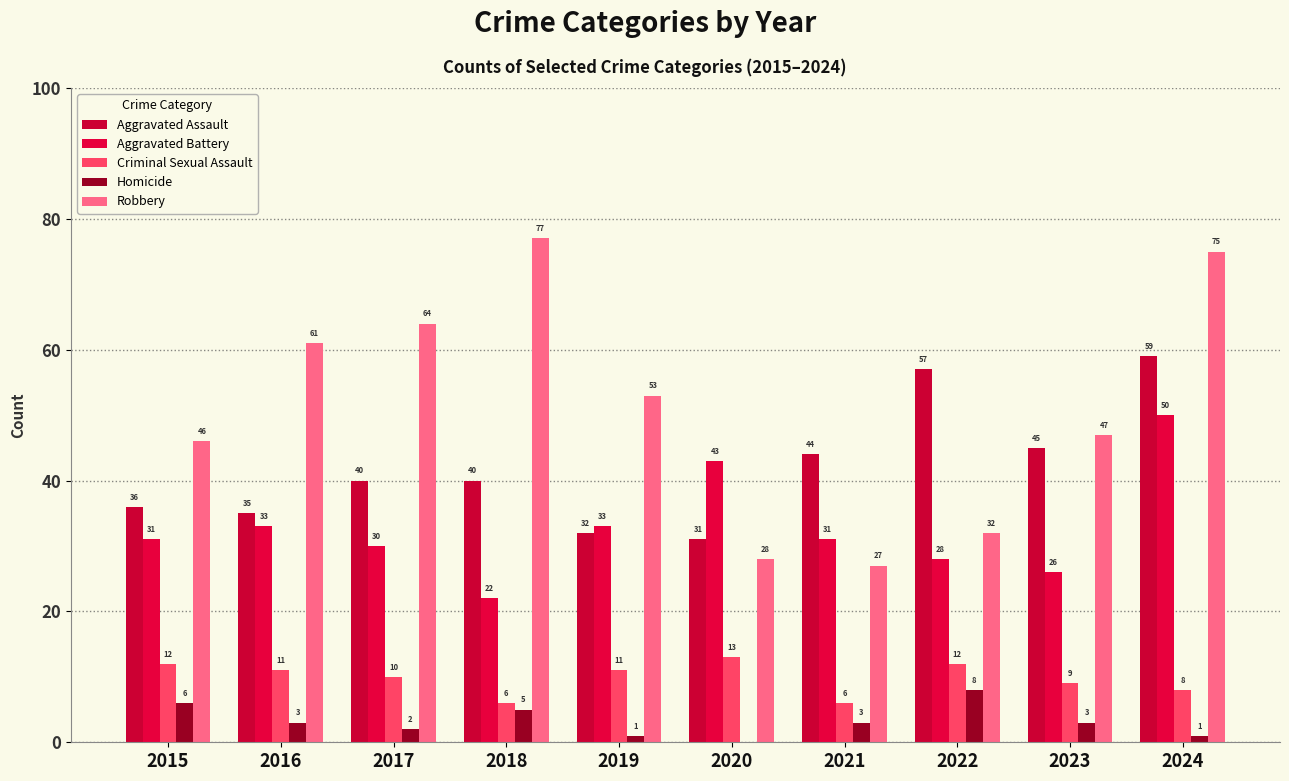

What is the average value of the Criminal Sexual Assault series?

10